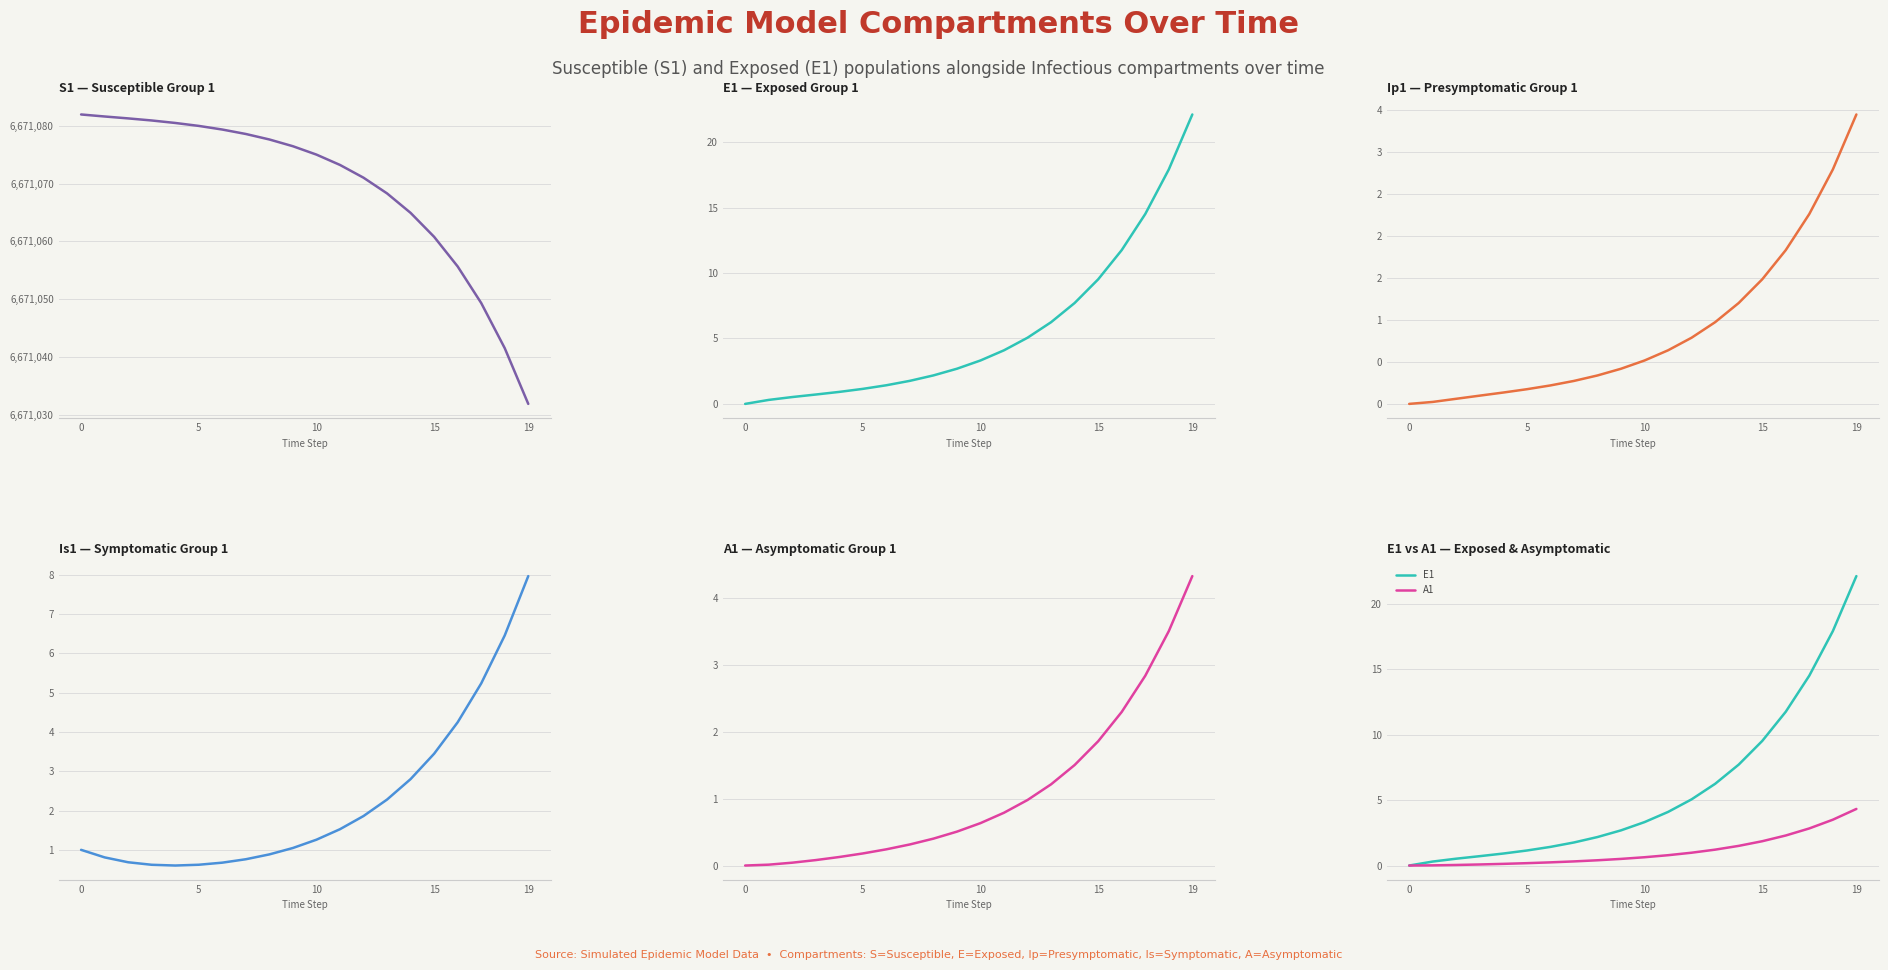

Read the A1 value at 7.

0.3